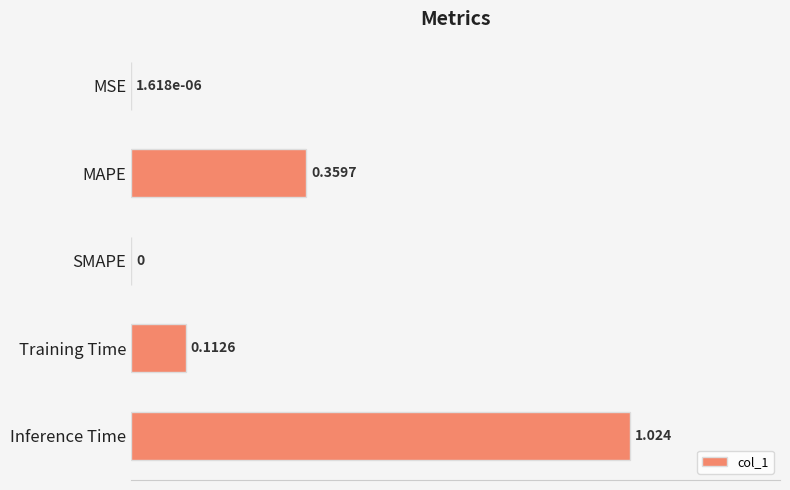

What is the average value?

0.3